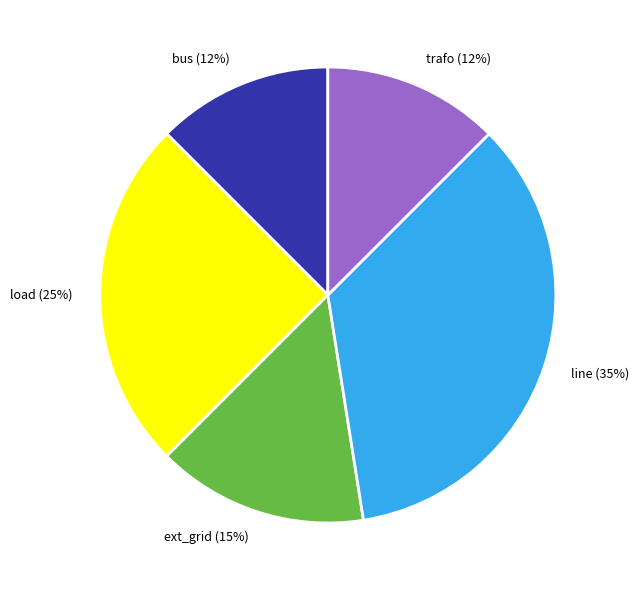

What is the ratio of the value at load to the value at ext_grid?

1.7